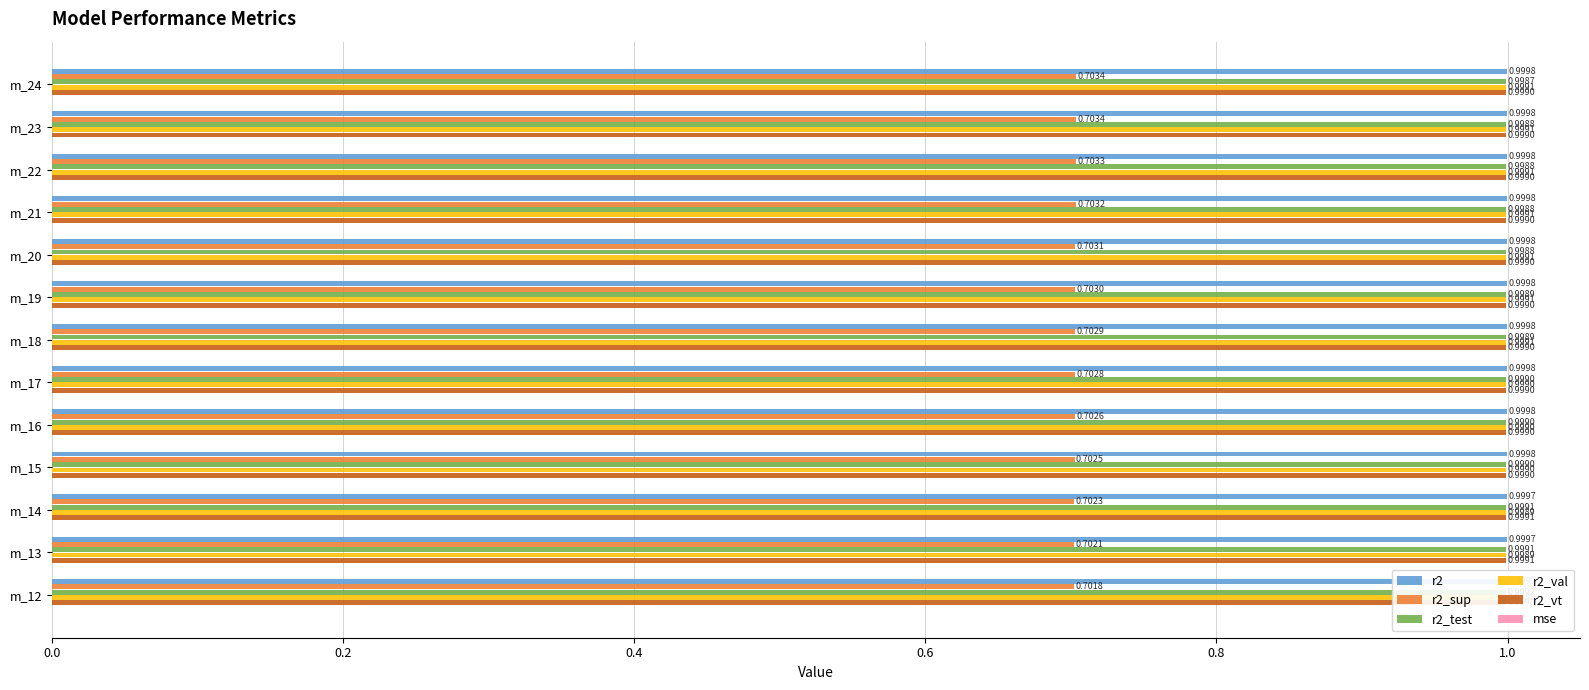

Reading left to right, what are all the values shown in this chart?

r2: 1.0	1.0	1.0	1.0	1.0	1.0	1.0	1.0	1.0	1.0	1.0	1.0	1.0
r2_sup: 0.7	0.7	0.7	0.7	0.7	0.7	0.7	0.7	0.7	0.7	0.7	0.7	0.7
r2_test: 1.0	1.0	1.0	1.0	1.0	1.0	1.0	1.0	1.0	1.0	1.0	1.0	1.0
r2_val: 1.0	1.0	1.0	1.0	1.0	1.0	1.0	1.0	1.0	1.0	1.0	1.0	1.0
r2_vt: 1.0	1.0	1.0	1.0	1.0	1.0	1.0	1.0	1.0	1.0	1.0	1.0	1.0
mse: 0.0	0.0	0.0	0.0	0.0	0.0	0.0	0.0	0.0	0.0	0.0	0.0	0.0